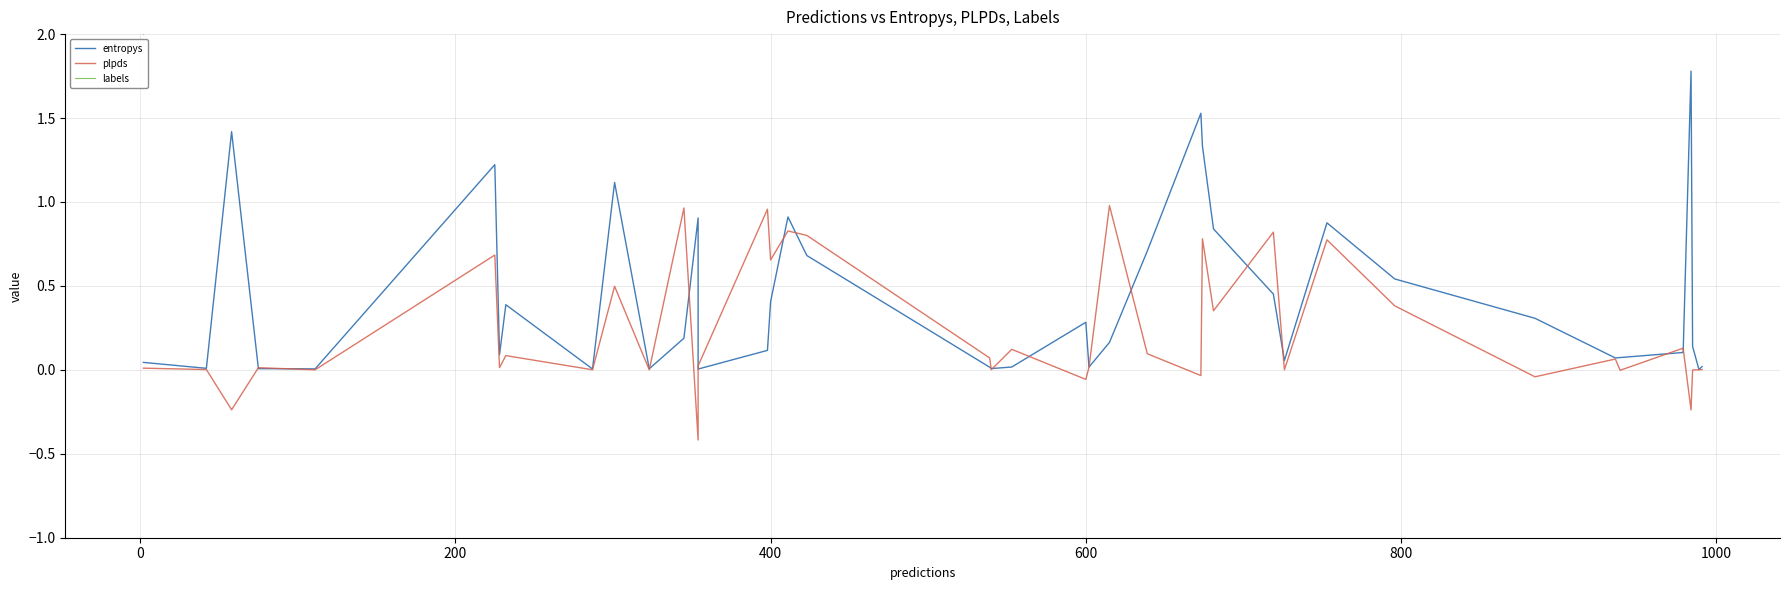

True or false: labels has more than 0 points higher than both neighbors.

True